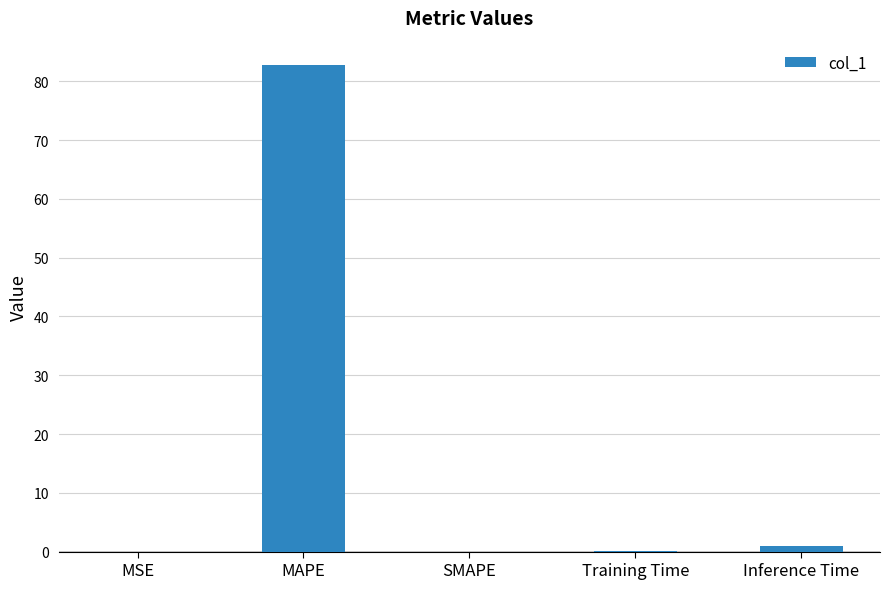

What is the sum of the values at SMAPE and MAPE?

82.8